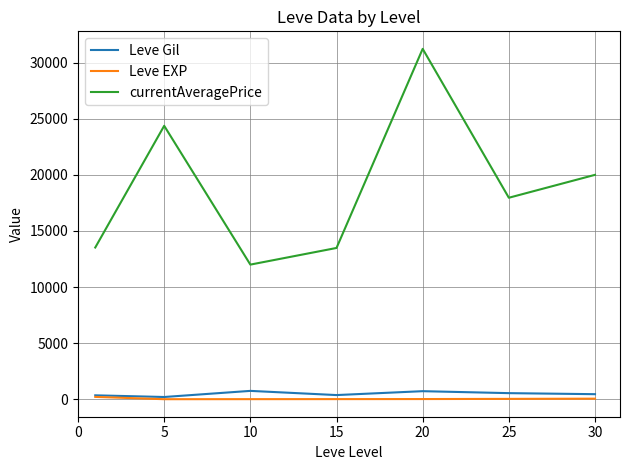

Which series has the widest spread of values?

currentAveragePrice